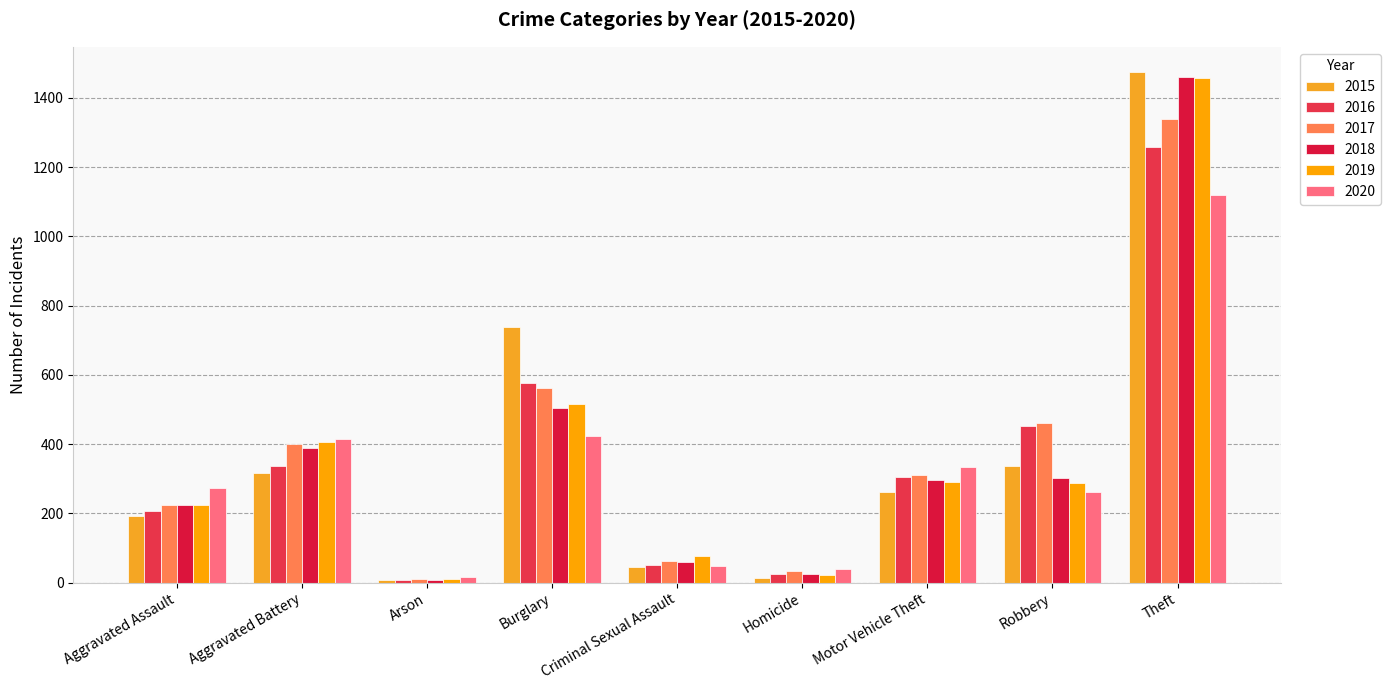

Reading left to right, list all the values displayed in this chart.

2015: Aggravated Assault=194	Aggravated Battery=316	Arson=9	Burglary=738	Criminal Sexual Assault=46	Homicide=15	Motor Vehicle Theft=263	Robbery=337	Theft=1474
2016: Aggravated Assault=206	Aggravated Battery=336	Arson=7	Burglary=576	Criminal Sexual Assault=50	Homicide=26	Motor Vehicle Theft=304	Robbery=454	Theft=1259
2017: Aggravated Assault=225	Aggravated Battery=400	Arson=10	Burglary=562	Criminal Sexual Assault=62	Homicide=33	Motor Vehicle Theft=312	Robbery=460	Theft=1339
2018: Aggravated Assault=225	Aggravated Battery=389	Arson=7	Burglary=506	Criminal Sexual Assault=60	Homicide=25	Motor Vehicle Theft=298	Robbery=301	Theft=1461
2019: Aggravated Assault=223	Aggravated Battery=407	Arson=12	Burglary=517	Criminal Sexual Assault=77	Homicide=22	Motor Vehicle Theft=290	Robbery=287	Theft=1459
2020: Aggravated Assault=273	Aggravated Battery=416	Arson=17	Burglary=425	Criminal Sexual Assault=48	Homicide=41	Motor Vehicle Theft=333	Robbery=263	Theft=1120